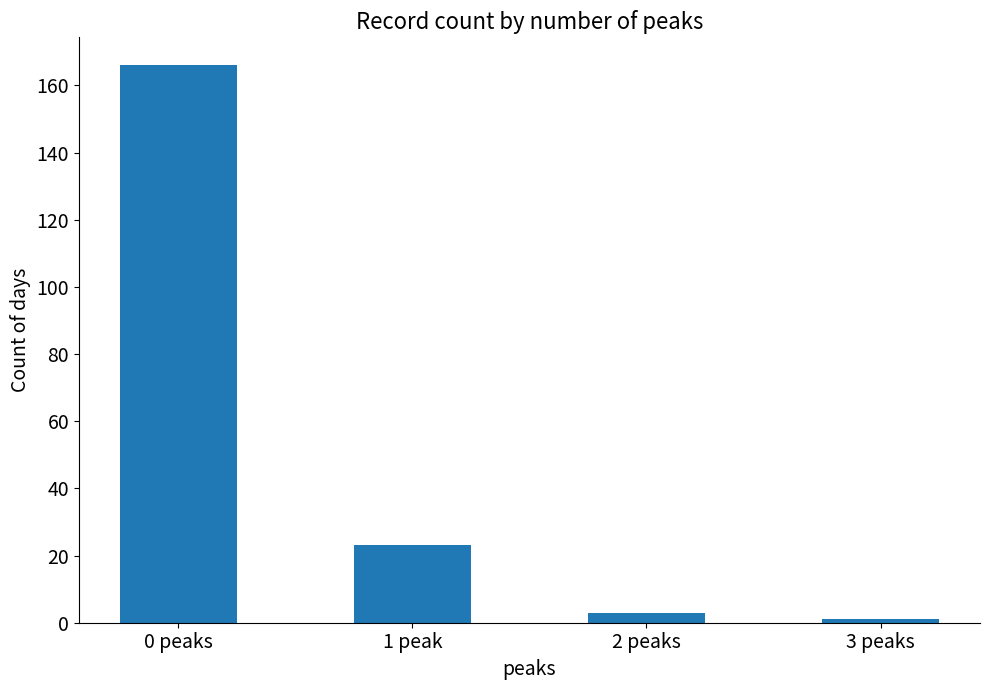

At which category does the chart reach its peak across all series?

0 peaks